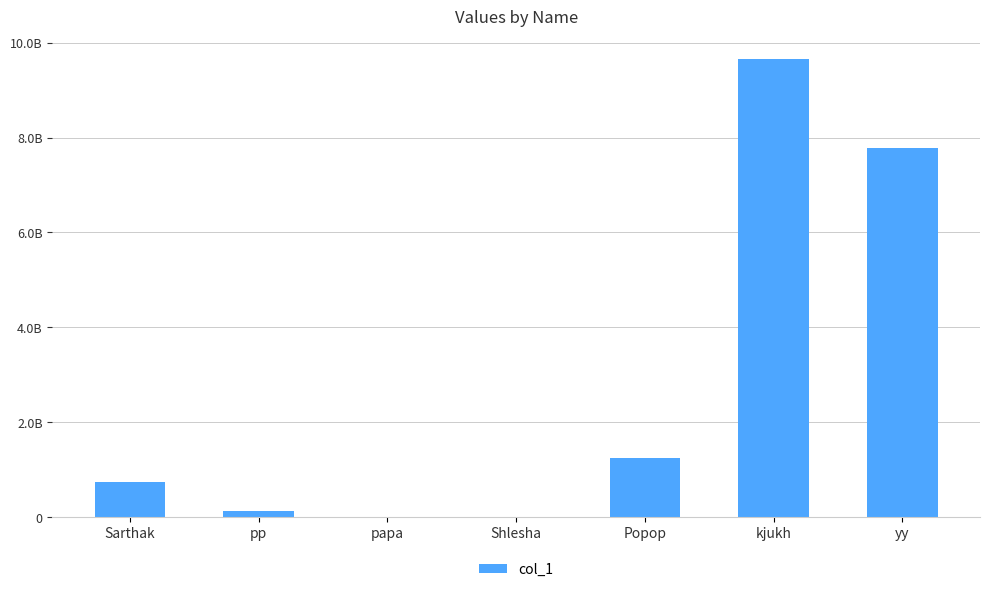

Rank the categories by value from lowest to highest.

Shlesha, papa, pp, Sarthak, Popop, yy, kjukh